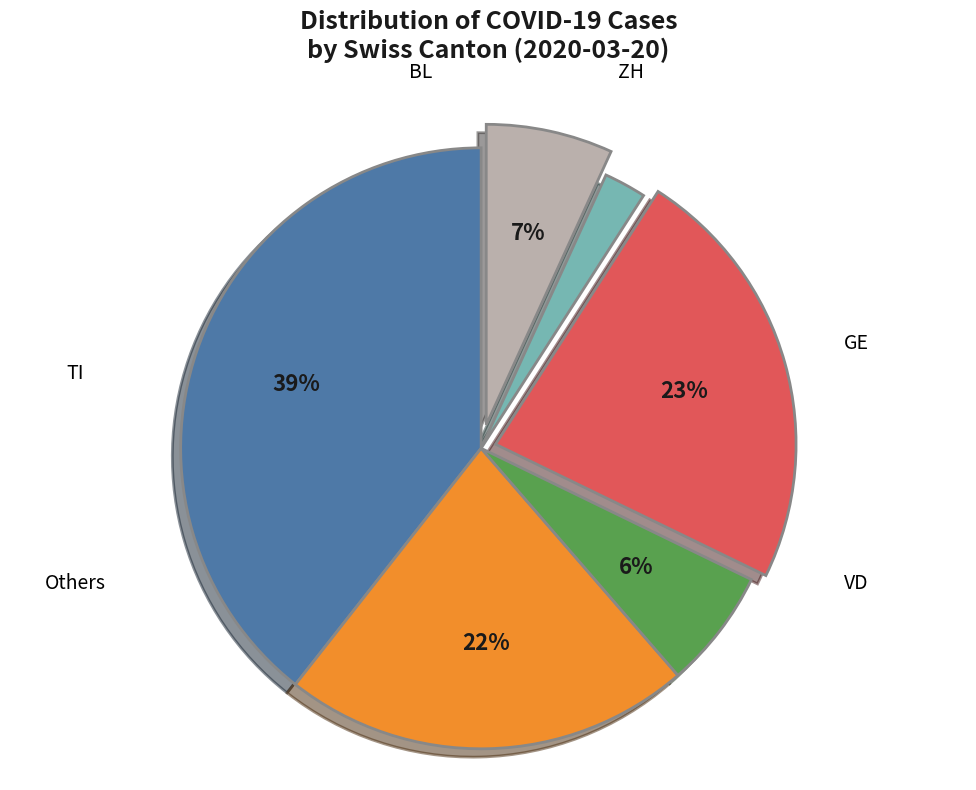

To the nearest percent, what is the average slice percentage?

17%